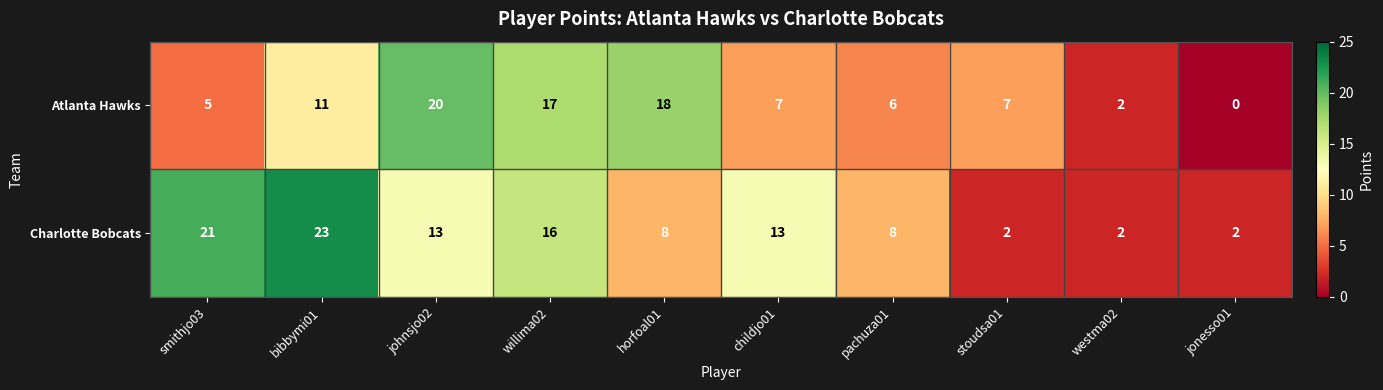

Which category has the lowest value in the Atlanta Hawks series?

jonesso01